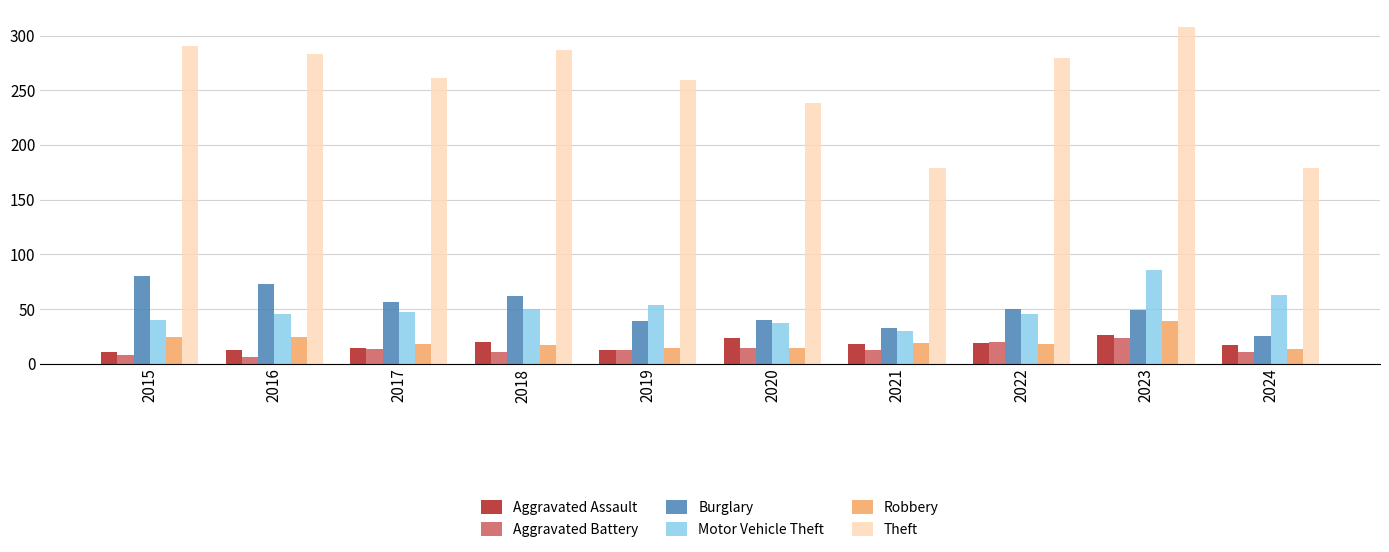

At which label does Aggravated Battery reach its peak?

2023